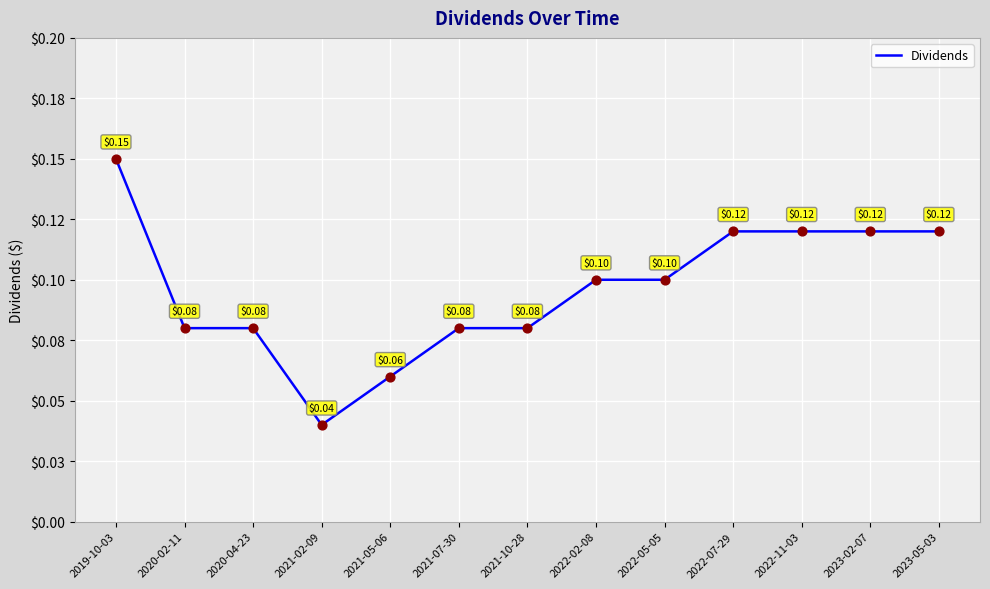

Is this an area chart (filled region under the line)?

No